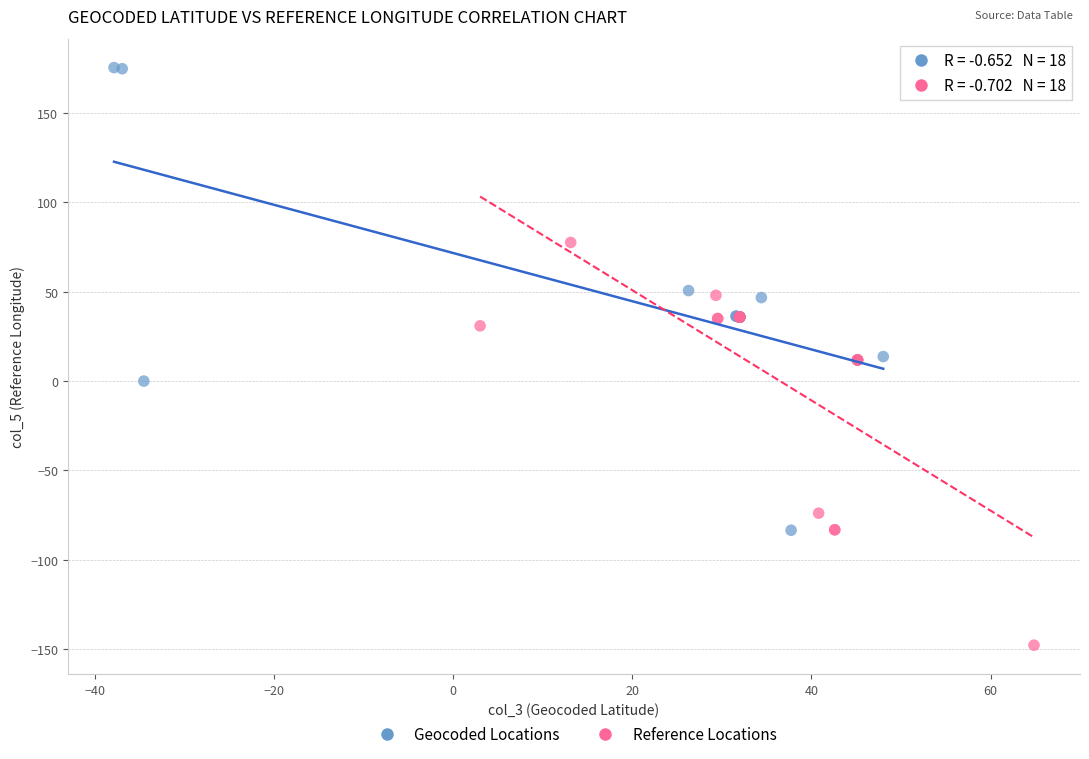

Which series contains the highest Y value?

Geocoded Locations